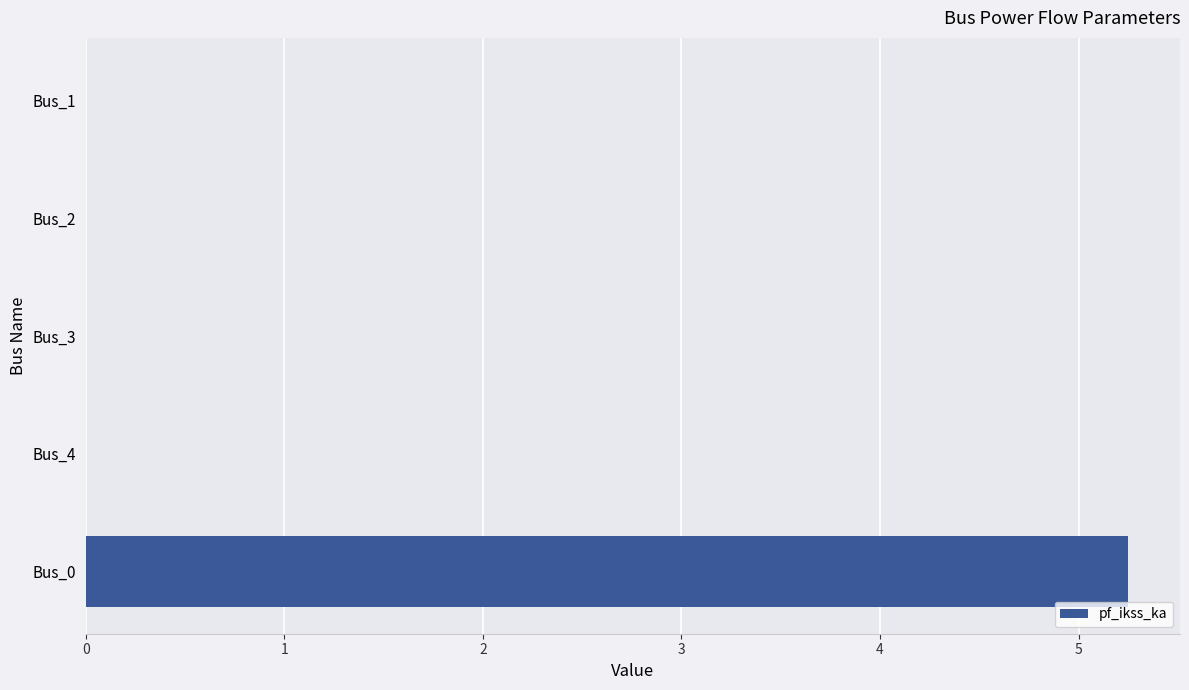

Which label corresponds to the largest value in the chart?

Bus_0